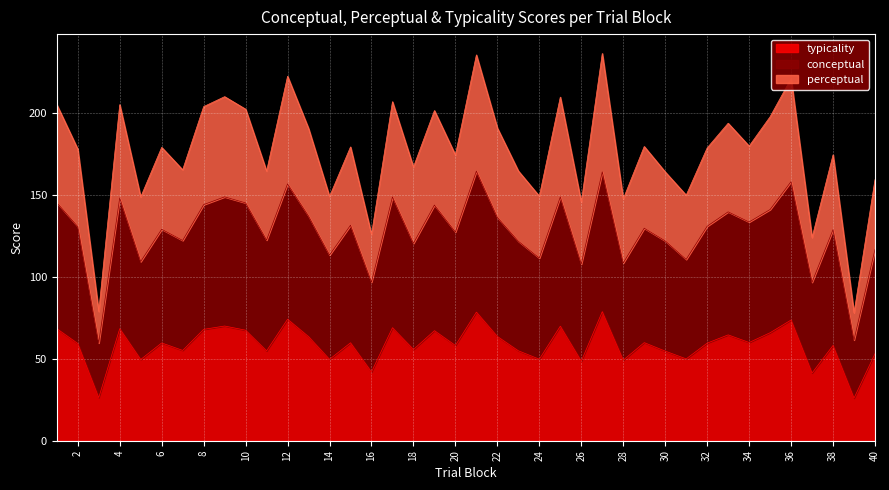

The value of typicality at 16 is 42.0. True or false?

True